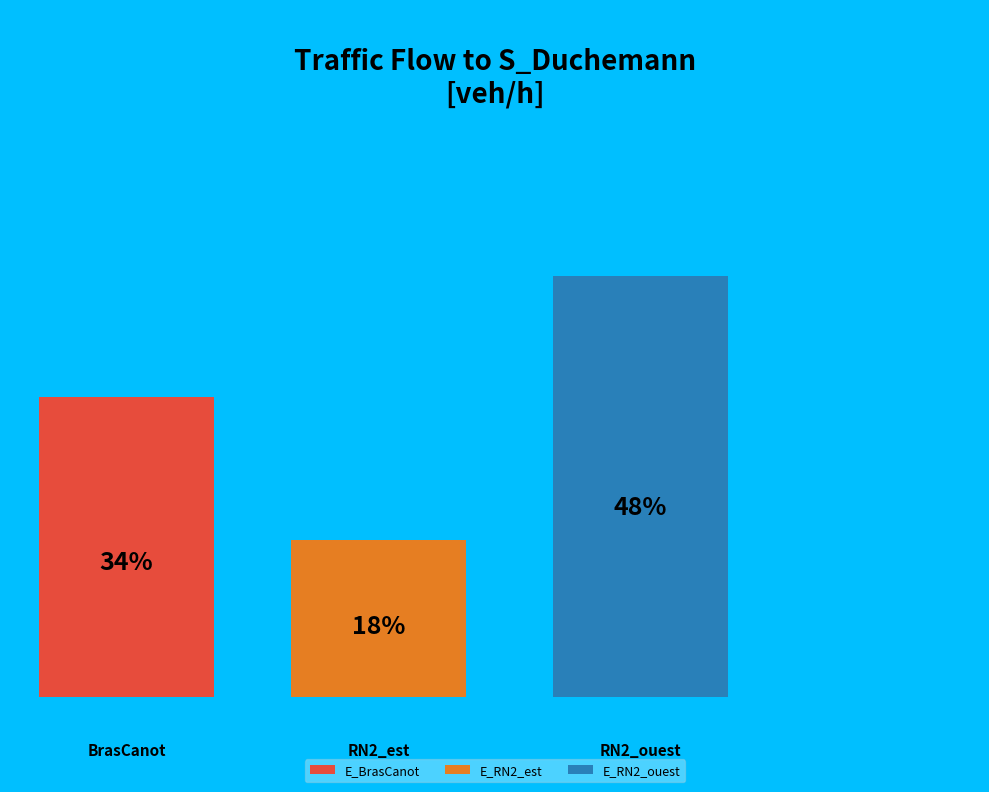

What percentage is NOT represented by E_BrasCanot?

65.8%